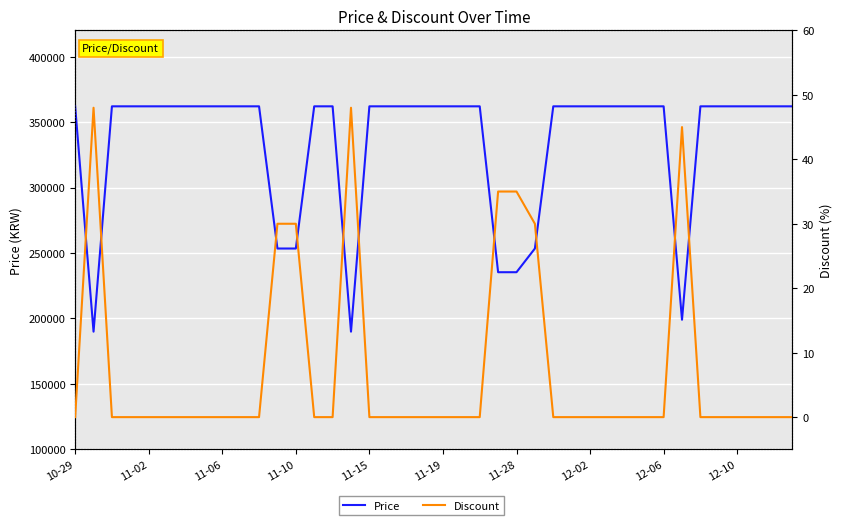

What position from the right is 30?

10